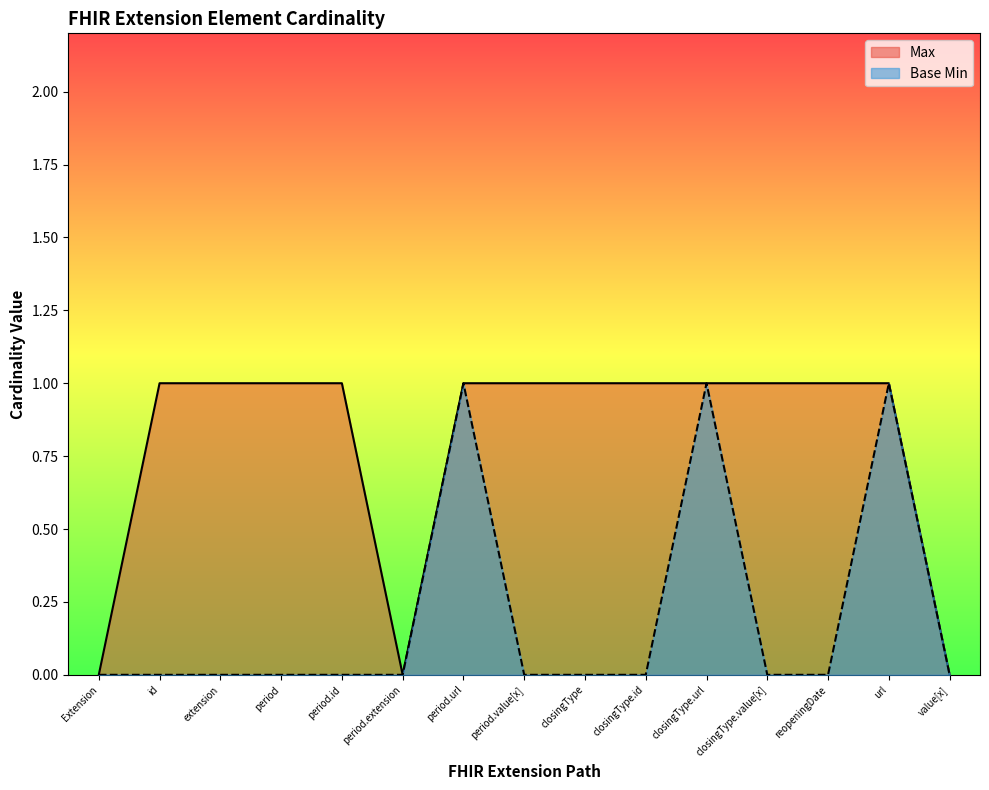

True or false: Base Min and Max intersect in this chart.

False